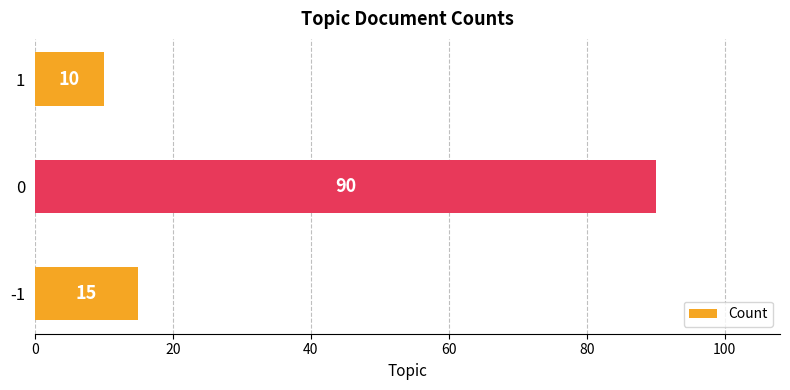

What is the sum of all values?

115